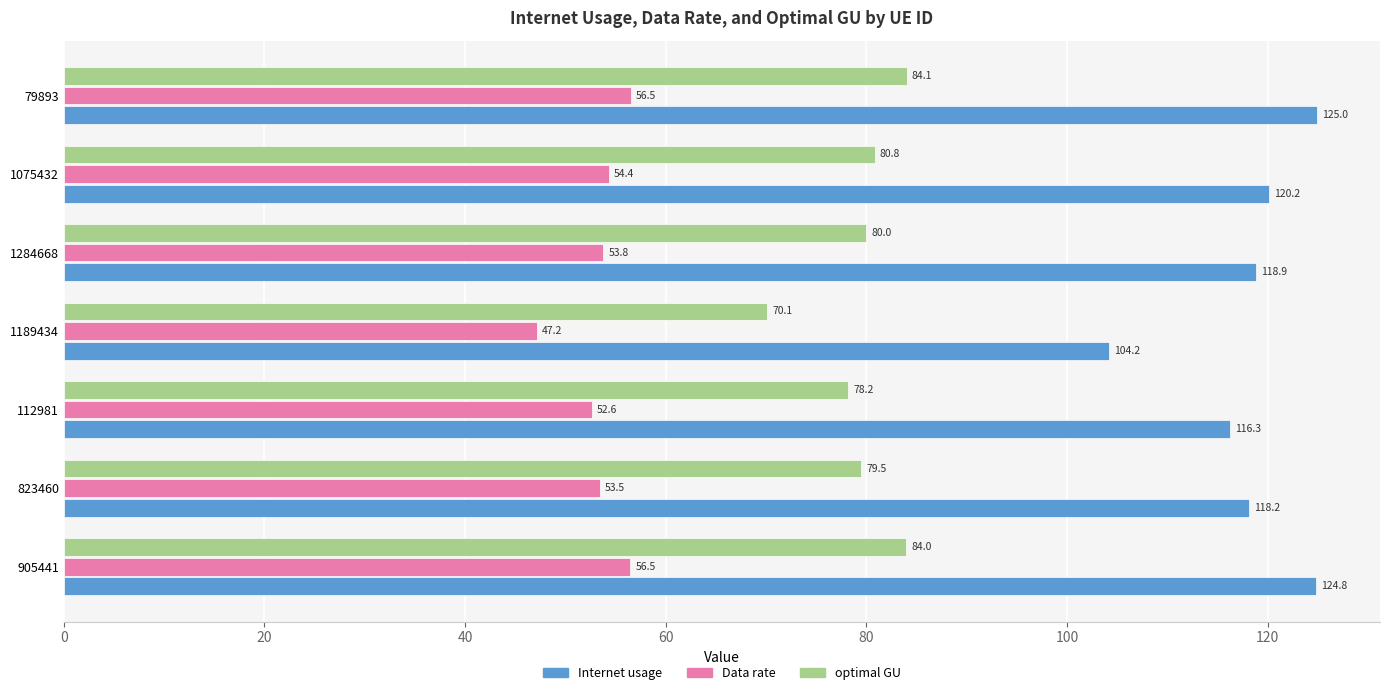

What is the average value of the Data rate series?

53.5